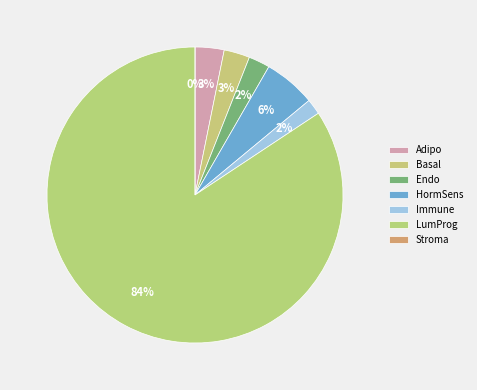

To the nearest percent, what is the average slice percentage?

14%